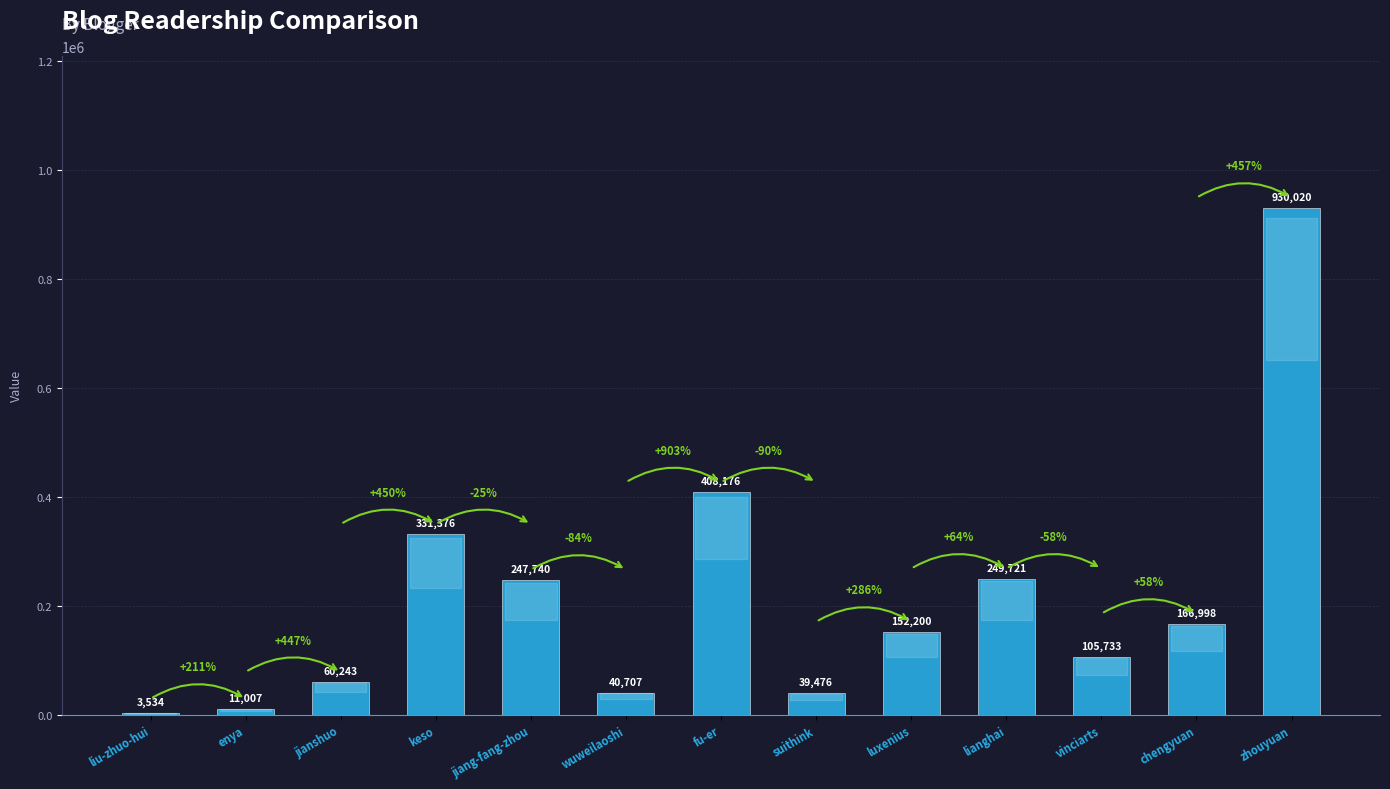

What is the greatest value displayed?

930020